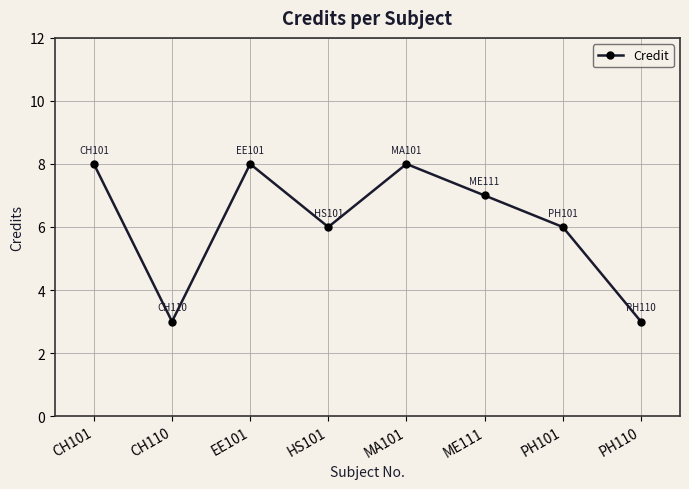

True or false: the data shows 13 at MA101.

False